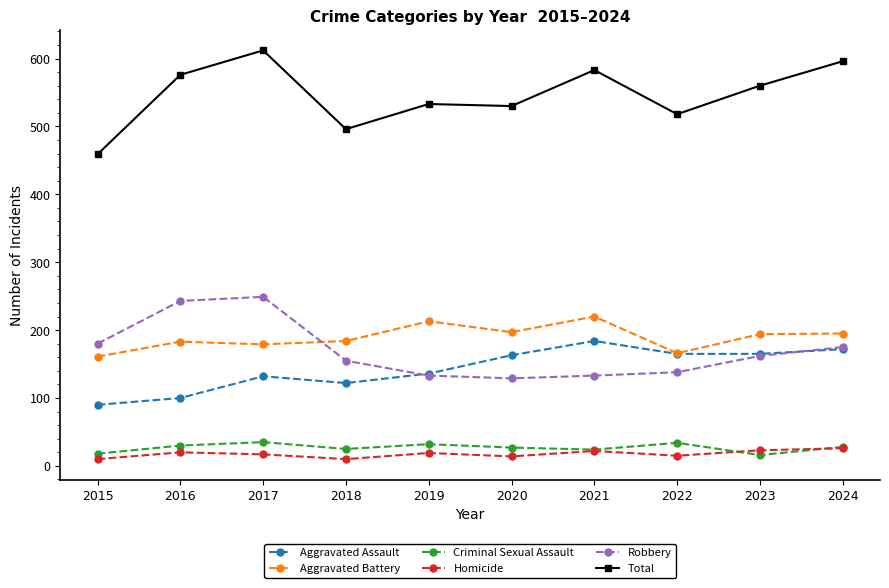

At which label is Robbery closest to 189?

2015